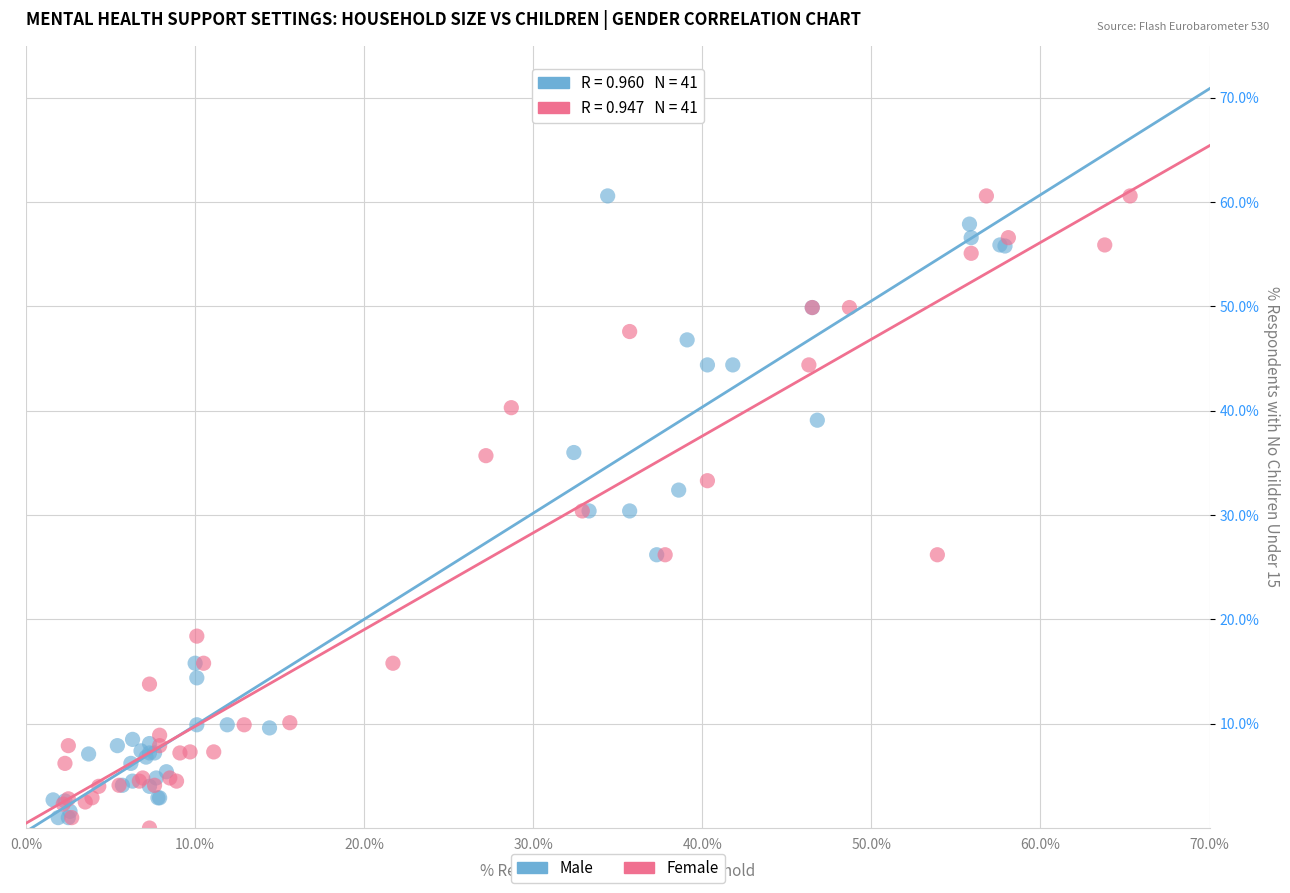

Which series reaches the minimum Y coordinate?

Female